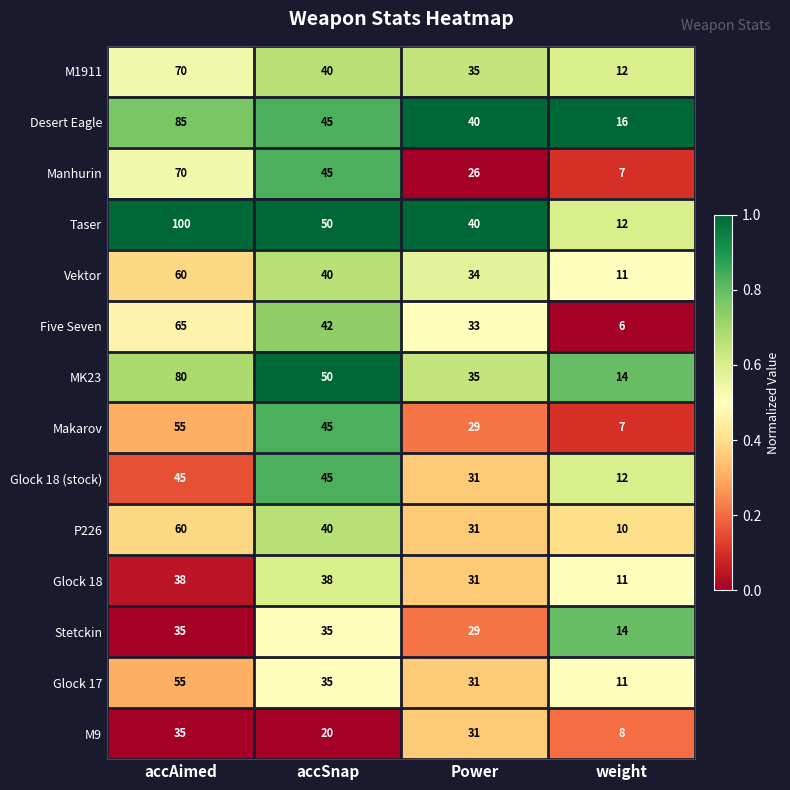

Which series has the largest range (max minus min)?

Taser